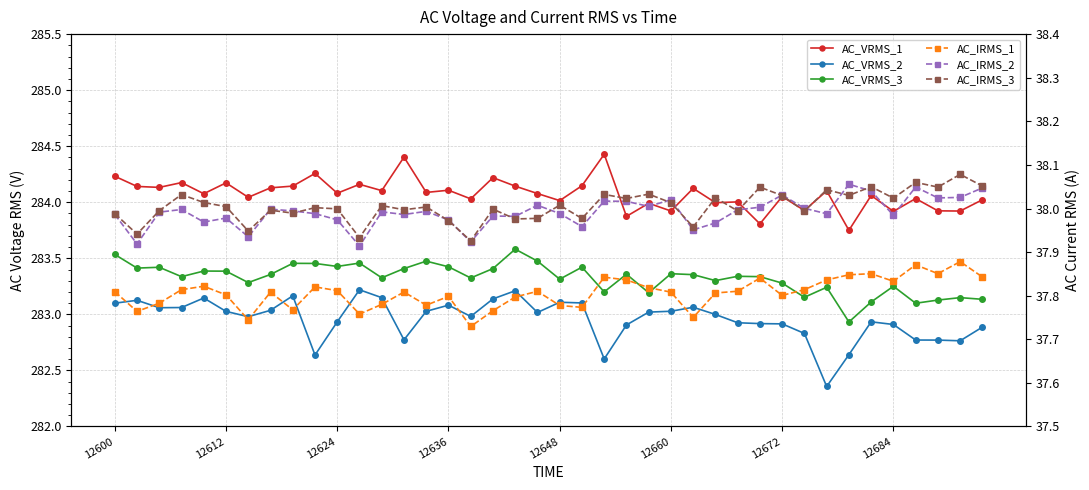

Which series has the largest total across all categories?

AC_VRMS_1